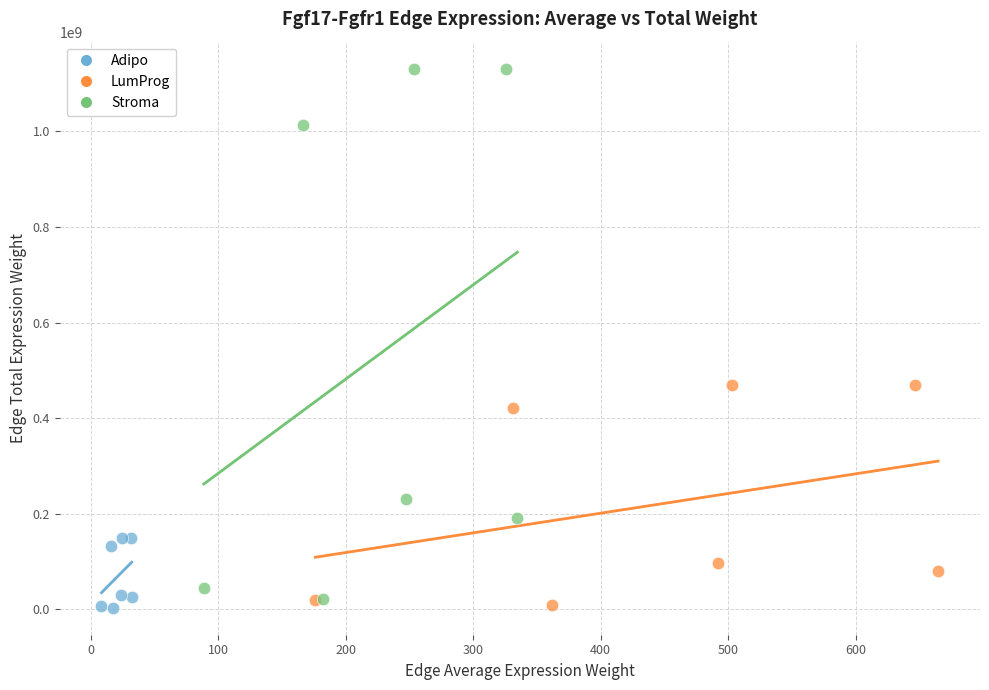

What are all the series names shown in the legend?

Adipo, LumProg, Stroma